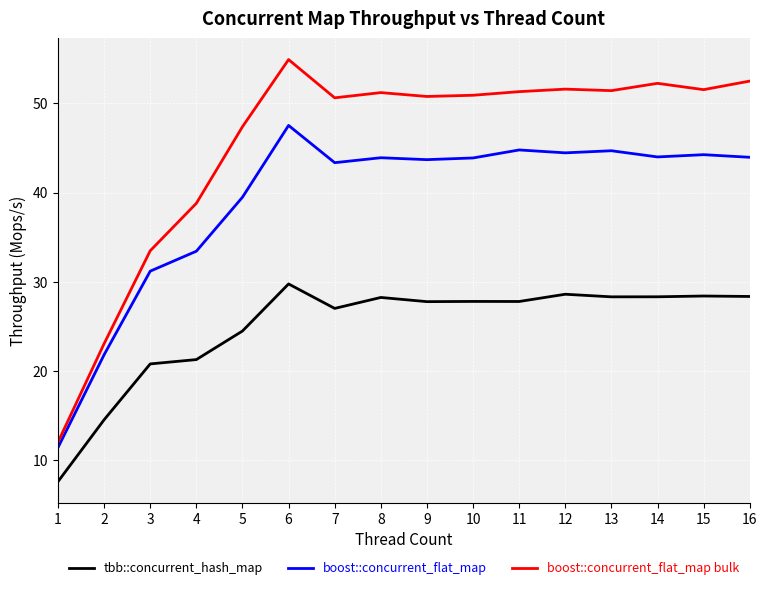

At which label does boost::concurrent_flat_map reach its peak?

6